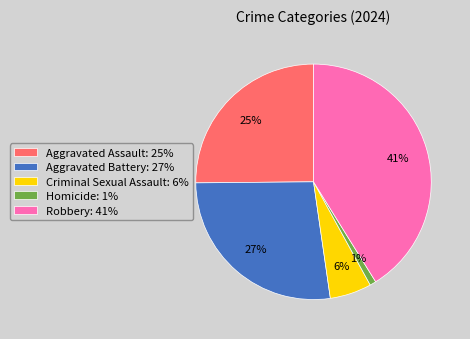

To the nearest percent, what portion does Aggravated Battery represent?

27%